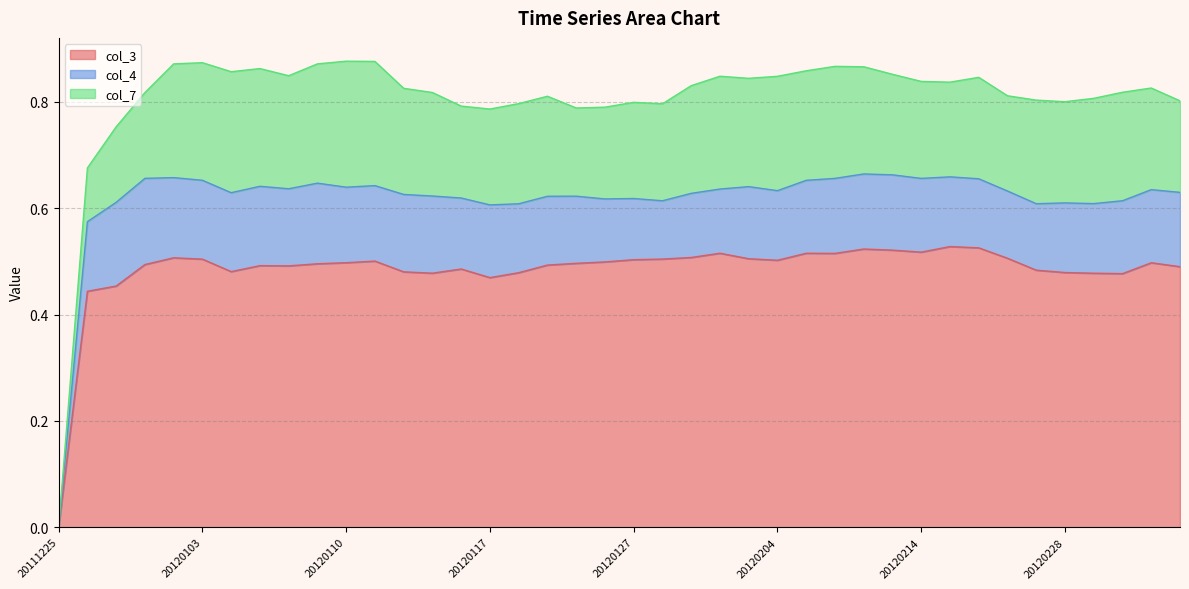

The value of col_4 at 20120304 is 0.1. True or false?

True